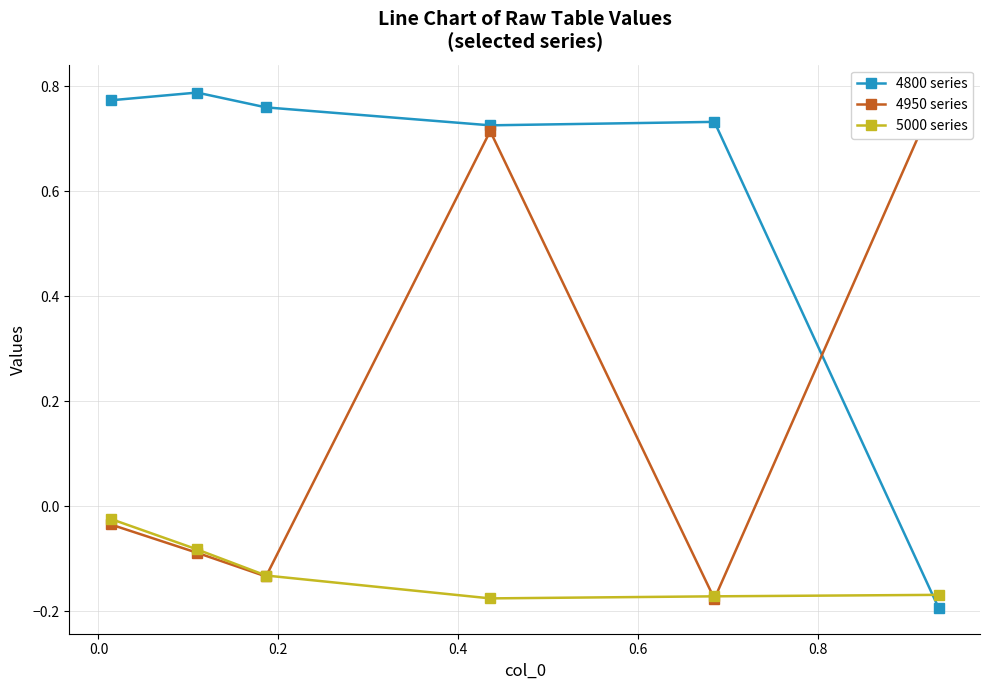

How many 4800 series values are between 0 and 1?

5